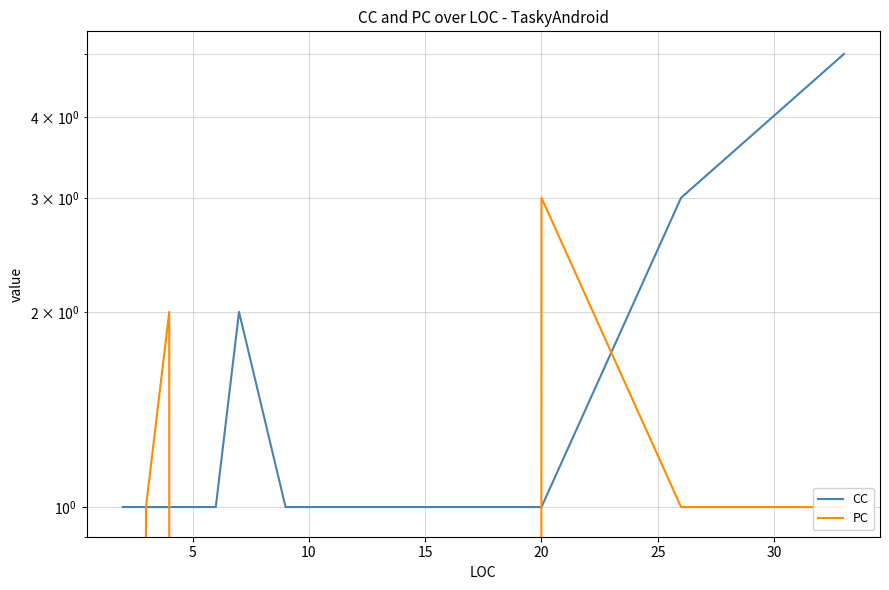

What is the sum of all PC values?

8